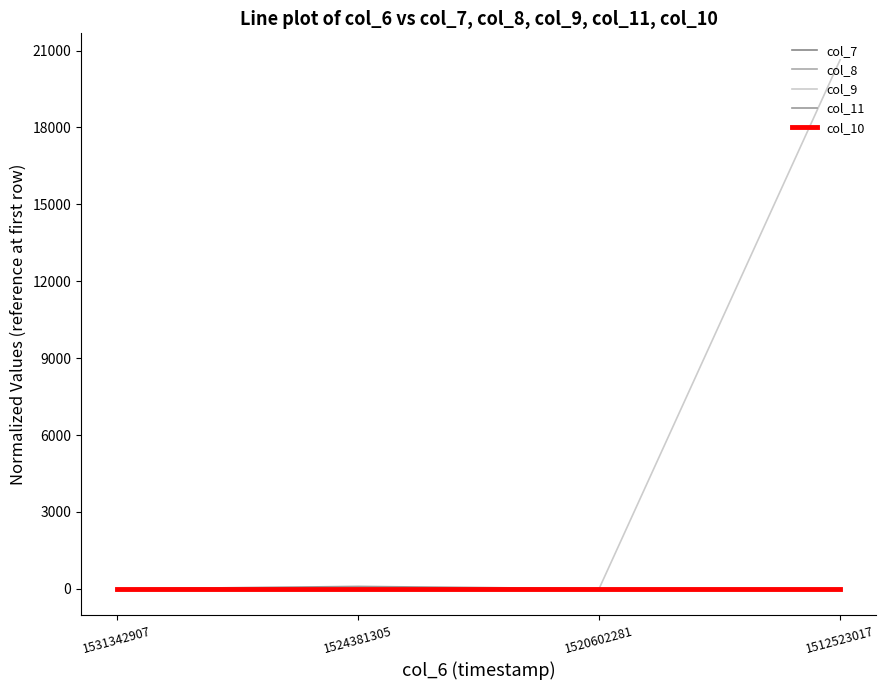

How many values in the col_11 series are below 10?

2